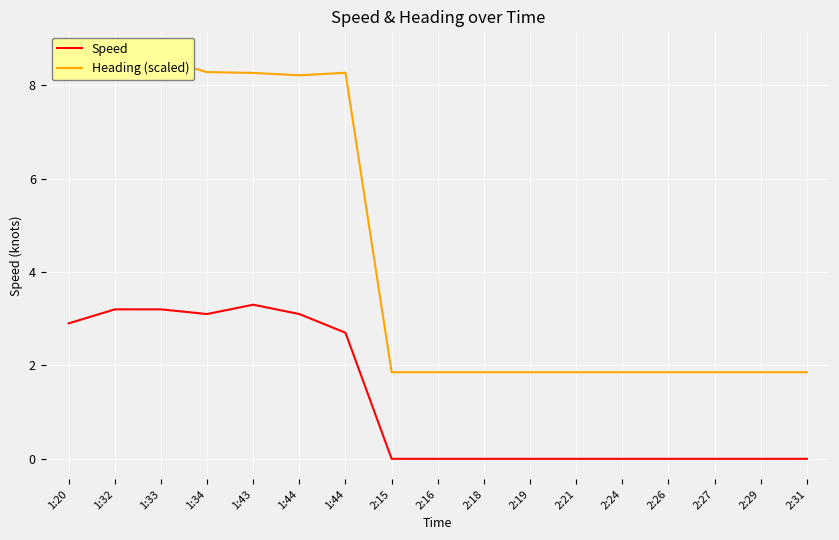

The Speed series shows 0.0 at 2:19. True or false?

True